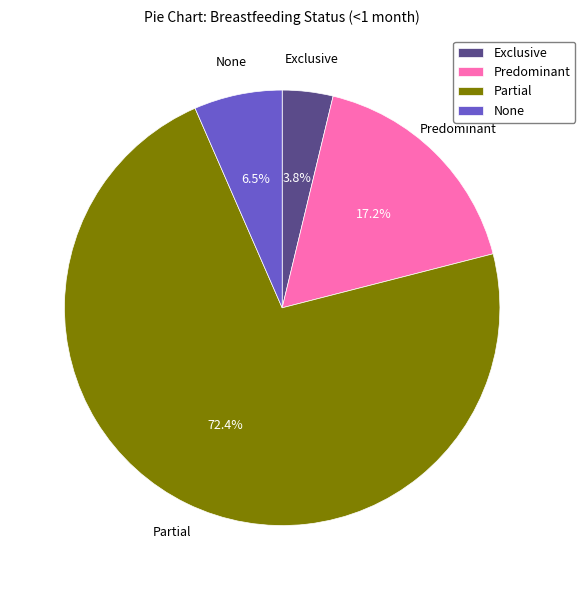

To the nearest percent, what is the average slice percentage?

25%